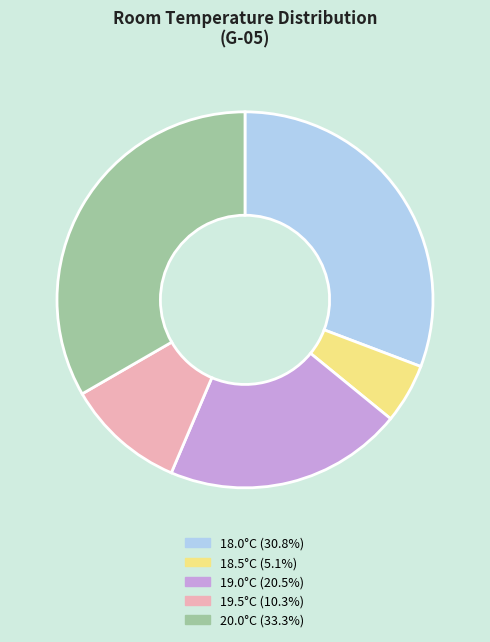

Count the number of slices in the pie.

5